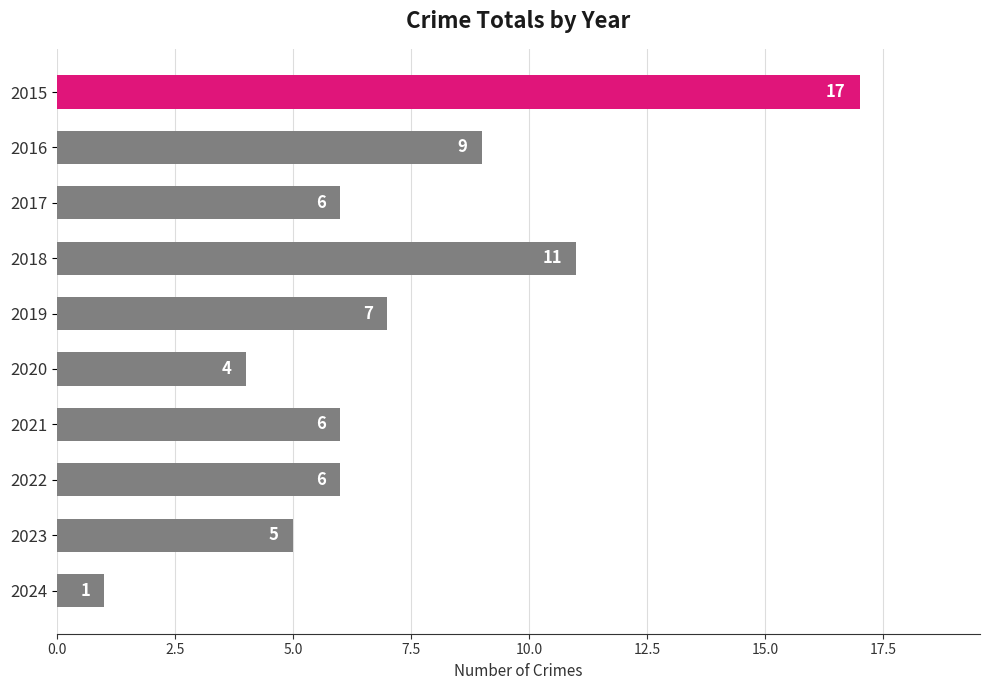

True or false: the data shows 0 at 2024.

False